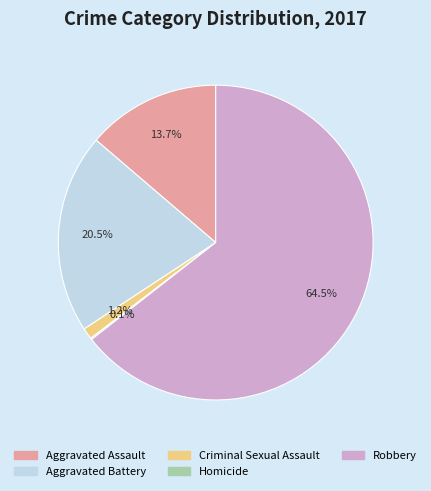

True or false: Robbery accounts for 78% of the total.

False